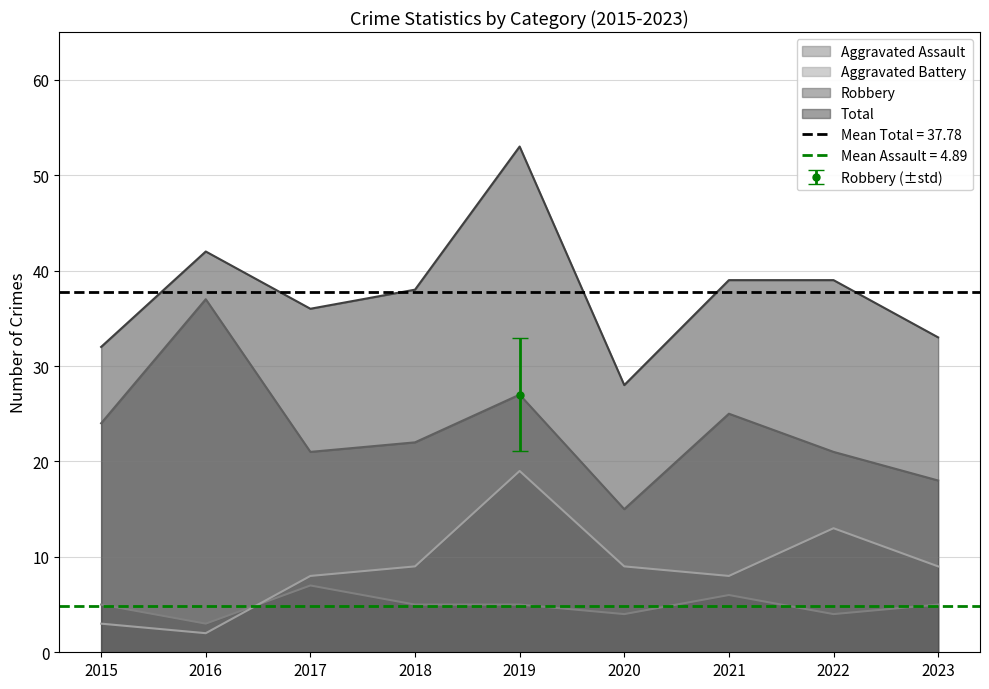

Rank the series at 2018 from lowest to highest value.

Aggravated Assault, Aggravated Battery, Robbery, Total